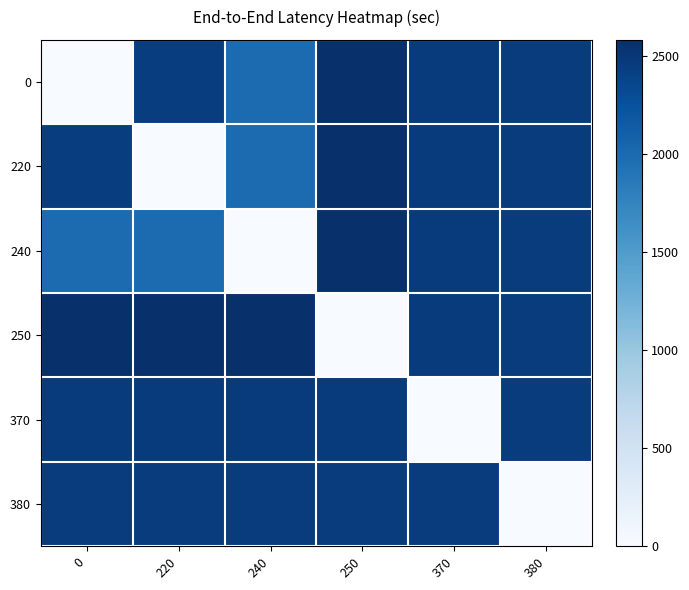

Which has a higher value, 220 or 250?

250